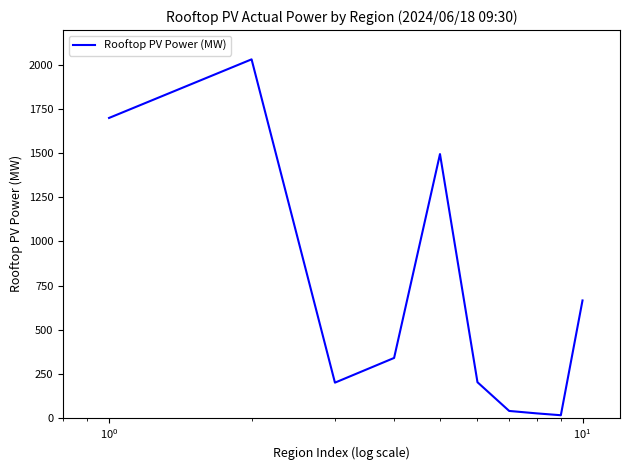

What is the greatest value displayed?

2033.9